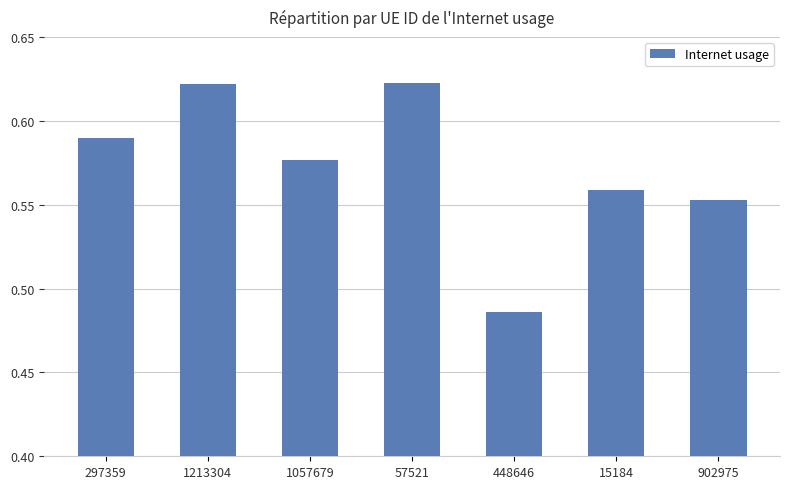

At which category does the chart reach its minimum across all series?

448646